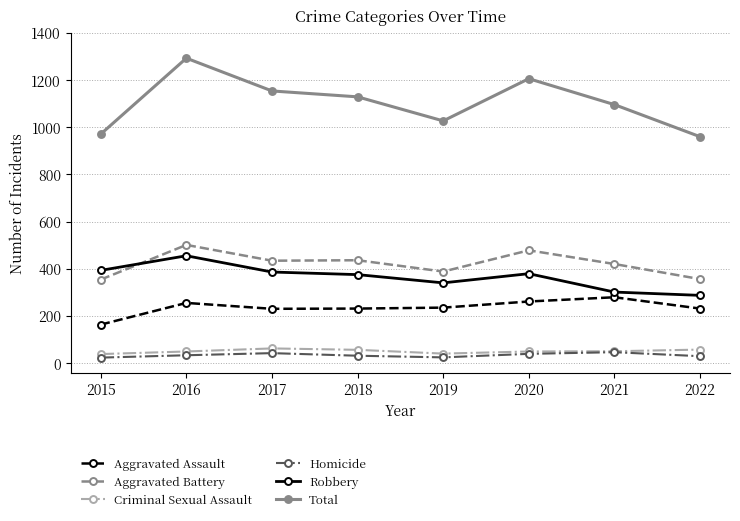

Between 2020 and 2021, which series saw the biggest shift?

Total